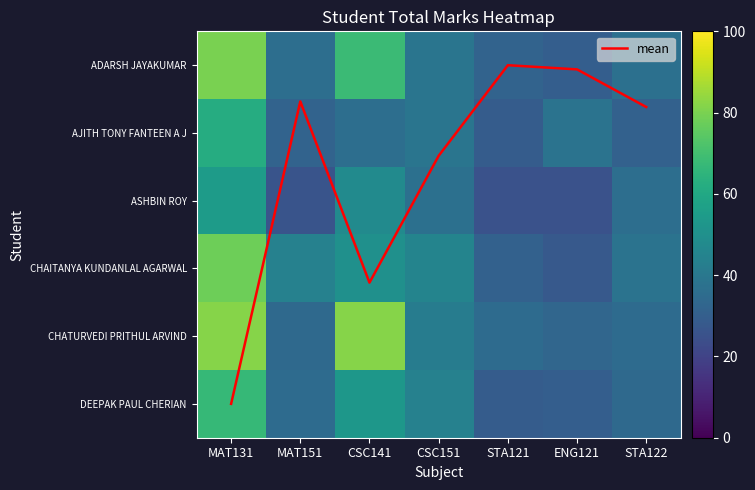

What is the difference between the maximum and minimum values in the mean series?

5.0